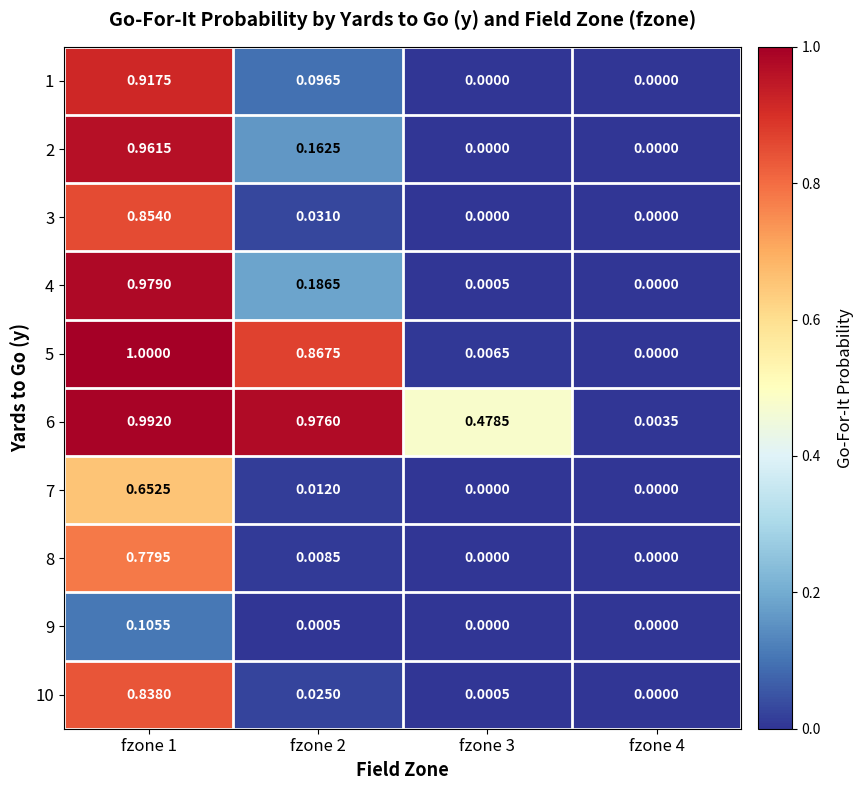

Is the value of 4 at fzone 3 greater than the value of 9 at fzone 3?

Yes